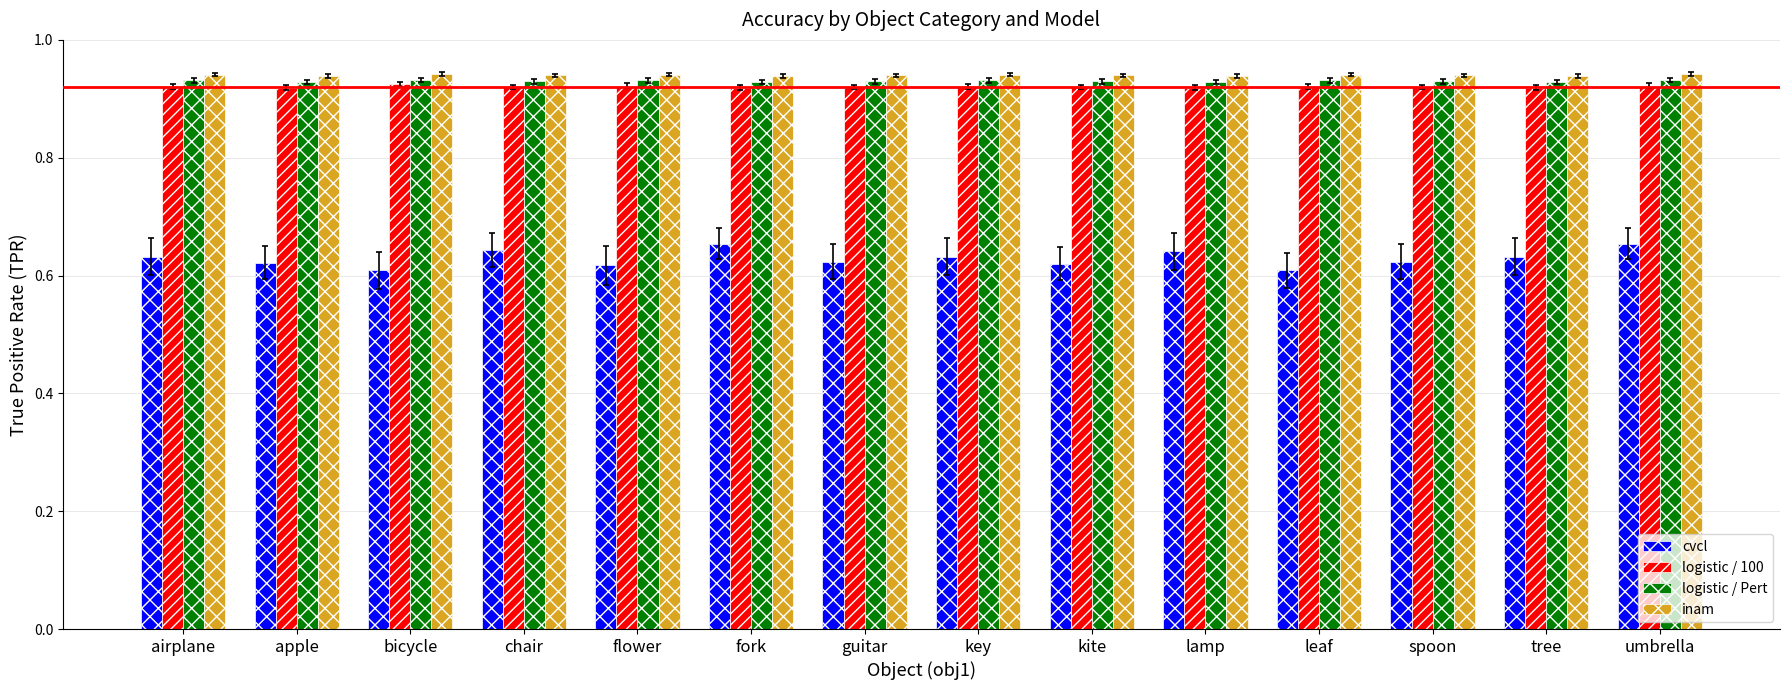

Is it true that cvcl equals 0.3 at airplane?

False